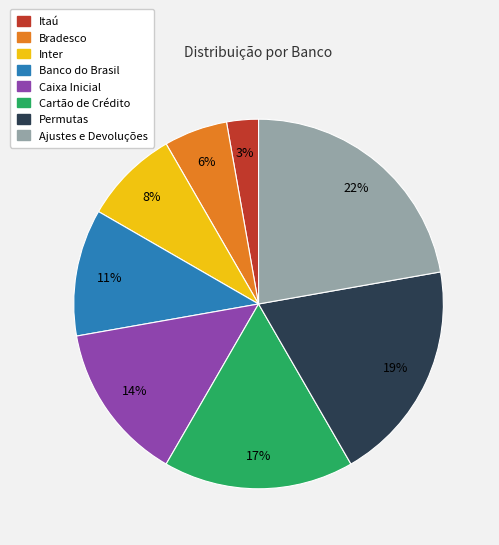

What is the smallest slice in the pie chart?

Itaú